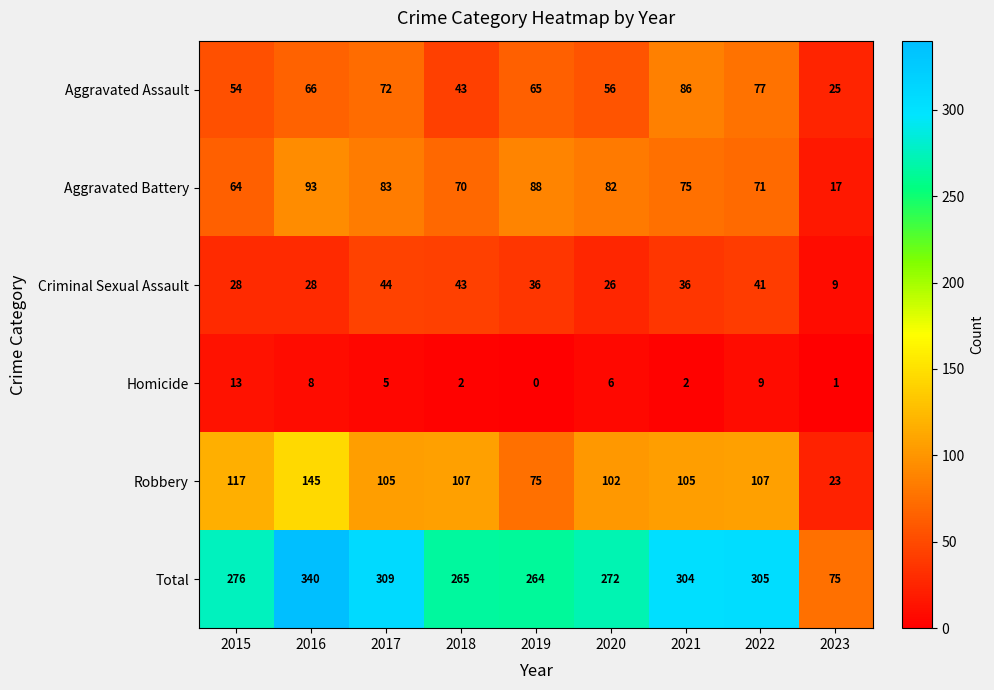

What is the difference between the second highest and second lowest values in the Criminal Sexual Assault series?

17